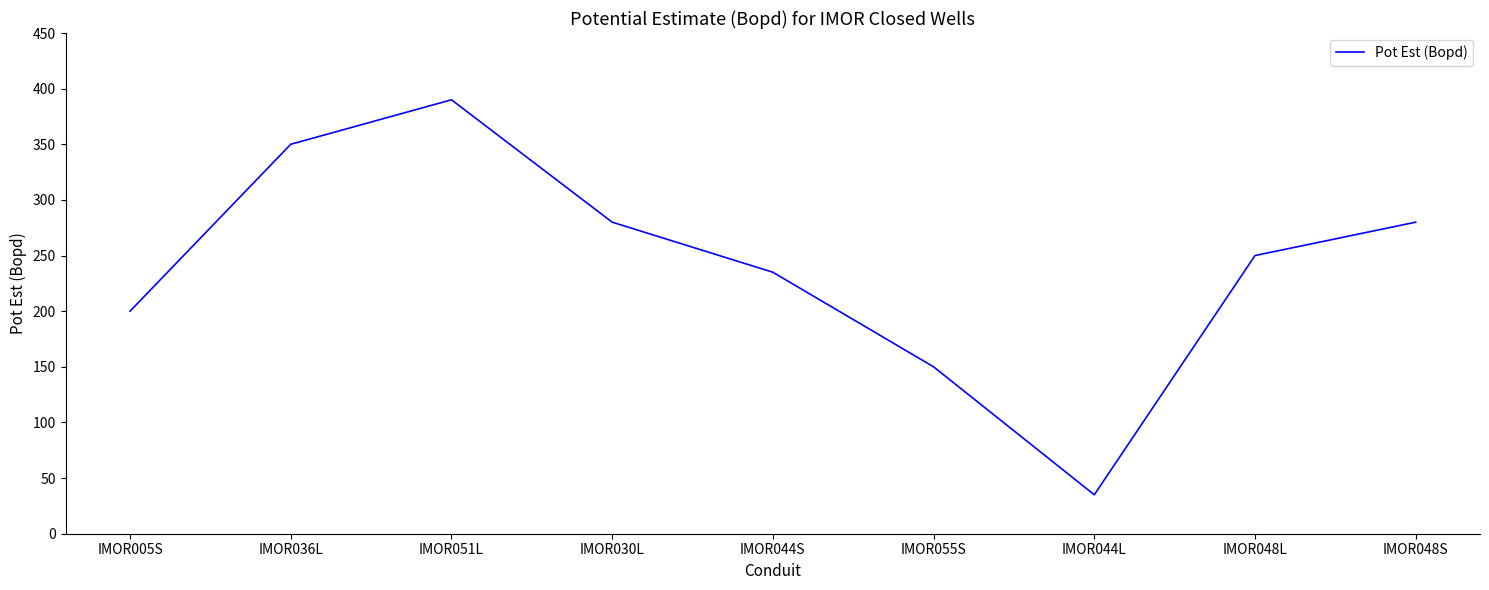

What is the difference between the maximum and minimum values?

355